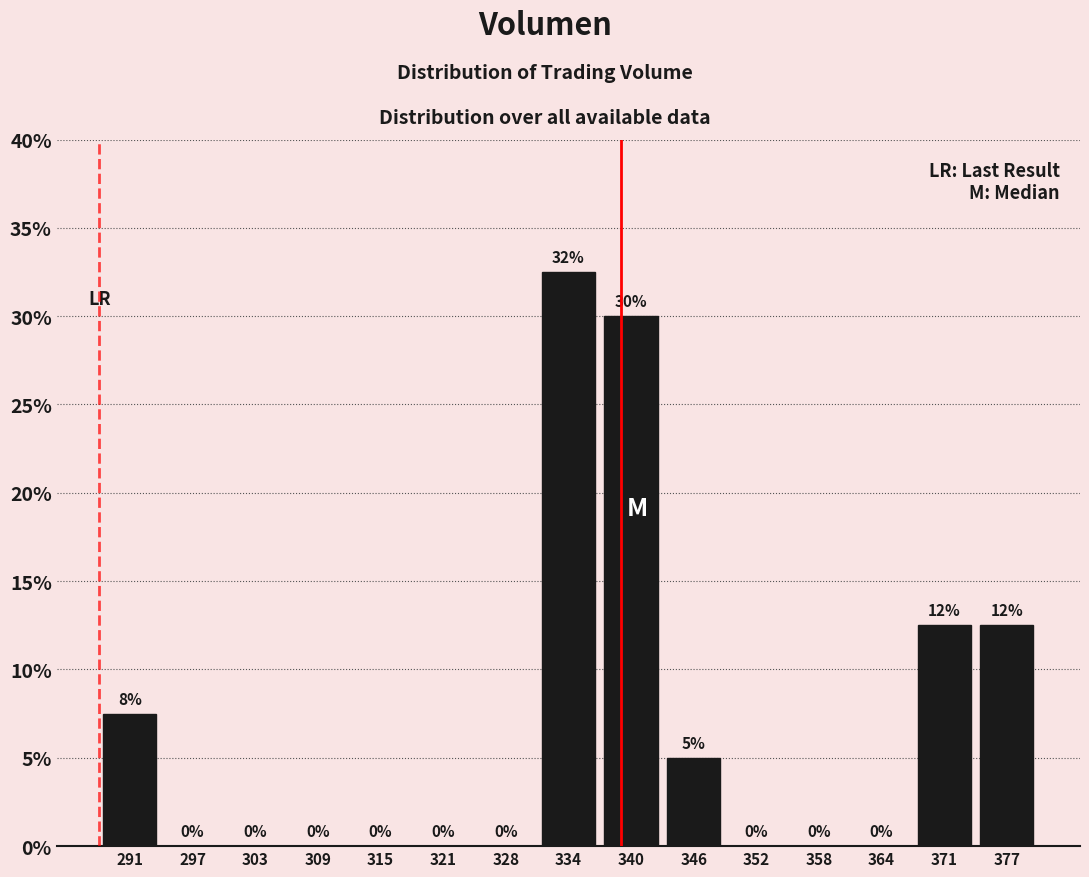

Which range on the x-axis has the tallest bar?

331 to 337